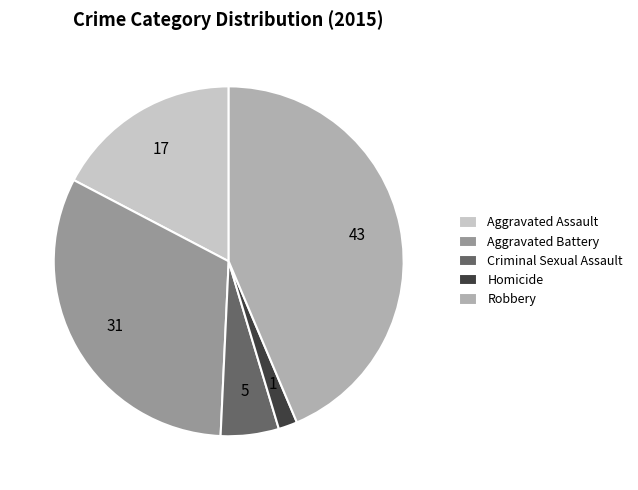

Is the sum of Robbery and Homicide greater than half?

No